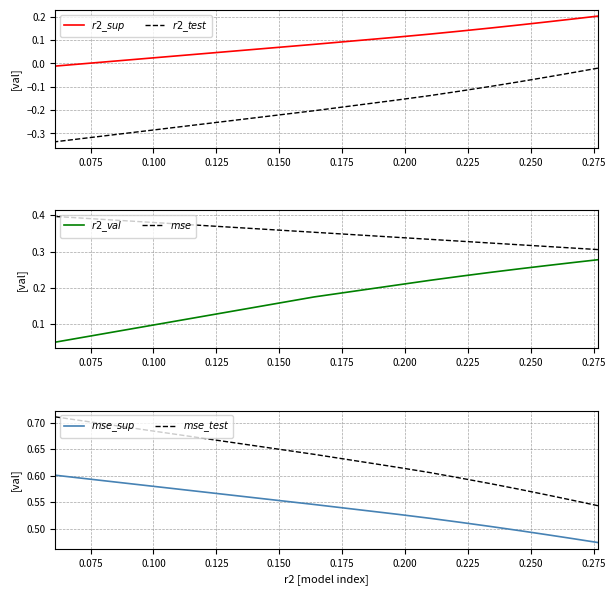

What is the difference between the second highest and minimum values in the $r2\_test$ series?

0.3